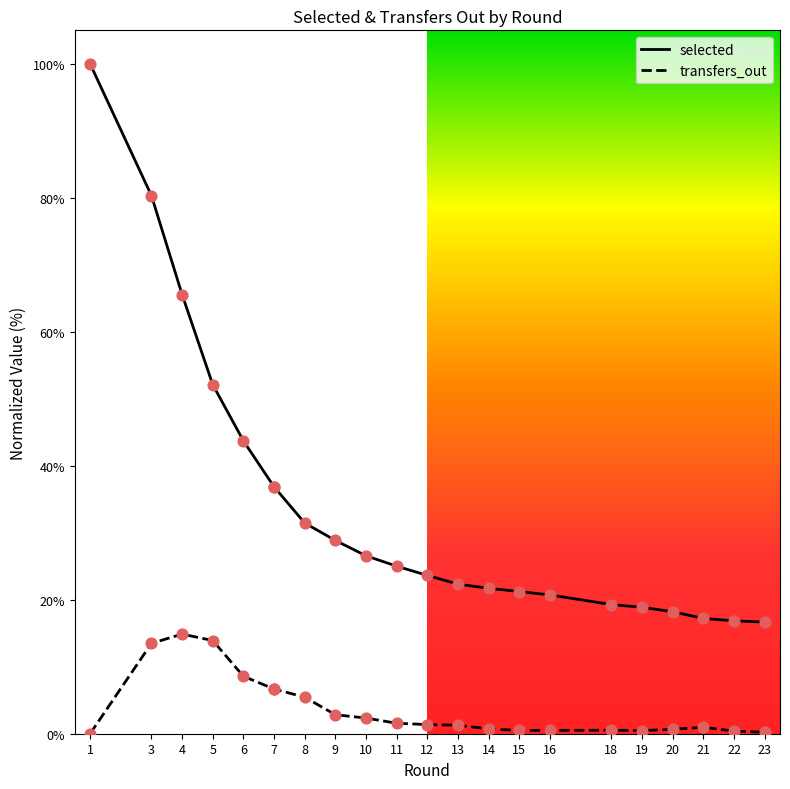

Which series contains the lowest Y value?

transfers_out